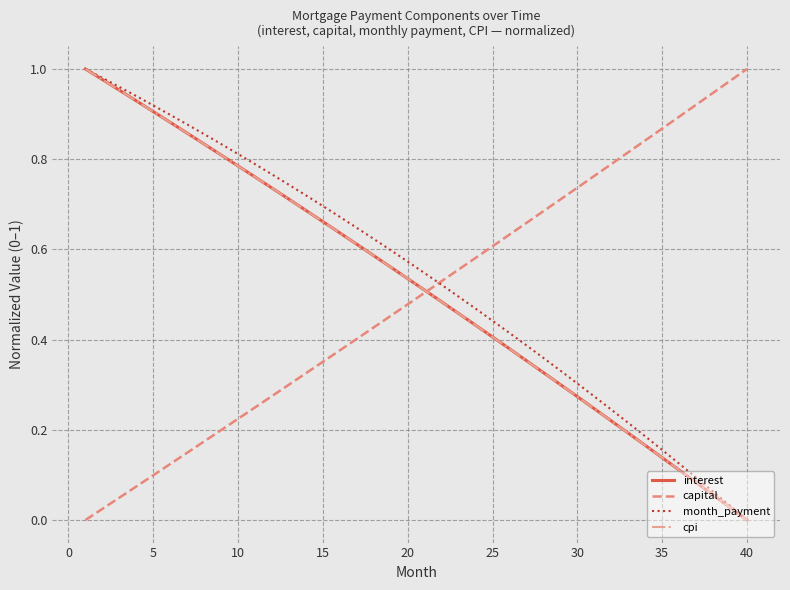

List the series in order of their peak value, highest first.

interest, capital, month_payment, cpi